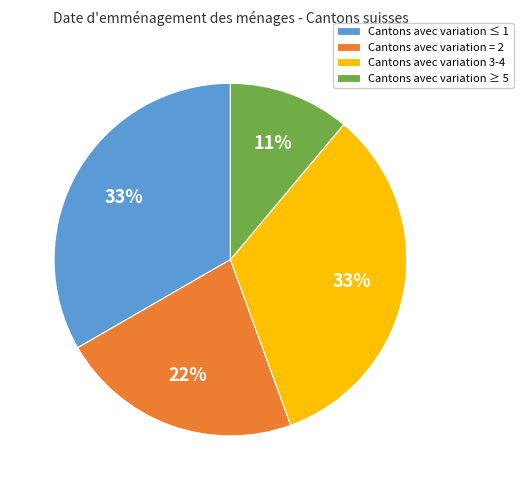

Which category has the smallest portion of the pie?

Cantons avec variation ≥ 5